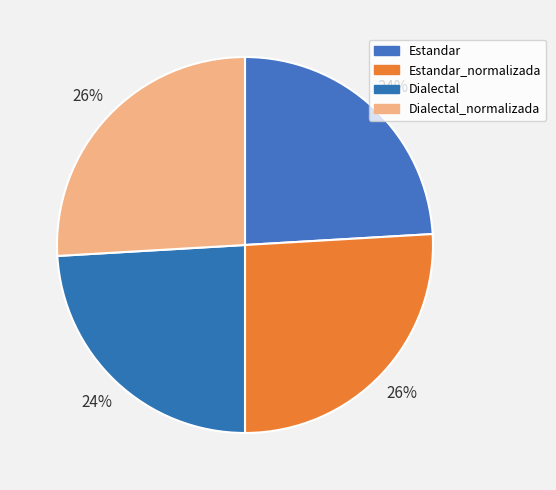

Is Dialectal the majority of the pie?

No